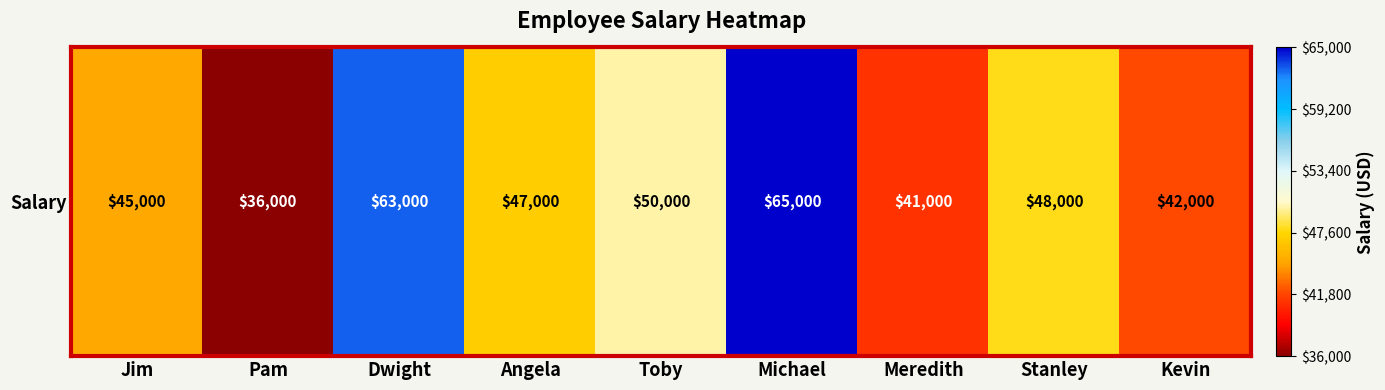

What is the greatest value displayed?

65000